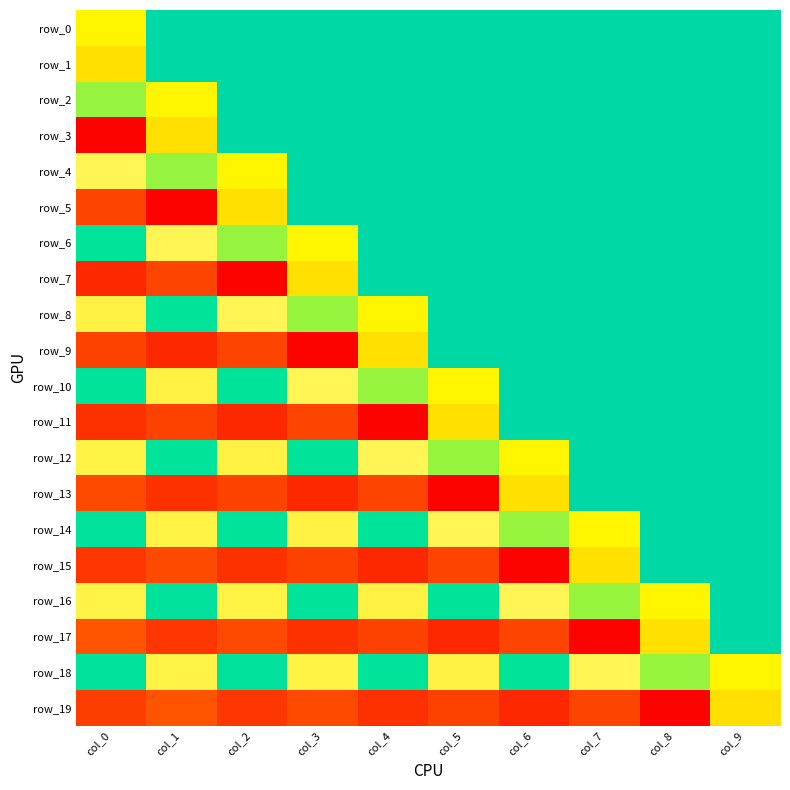

At which label is row_0 closest to 0?

col_1